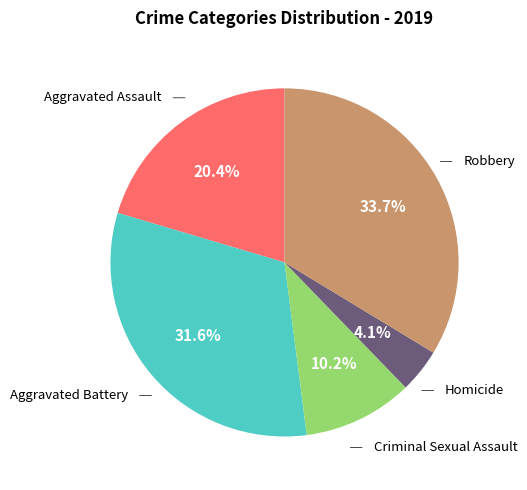

Is there a majority slice in this chart?

No